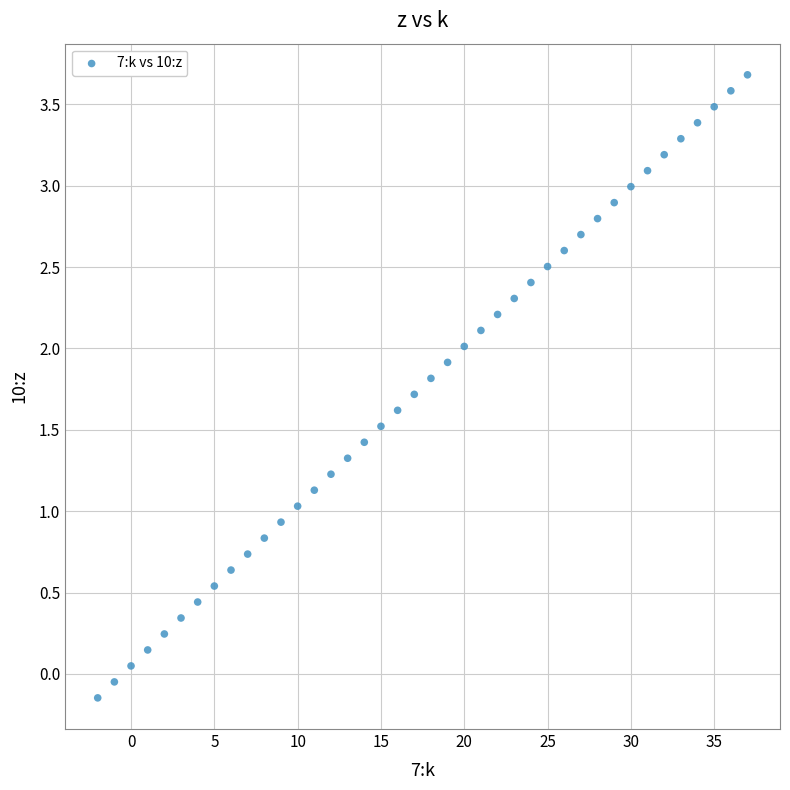

What is the range of X values (max minus min)?

39.0